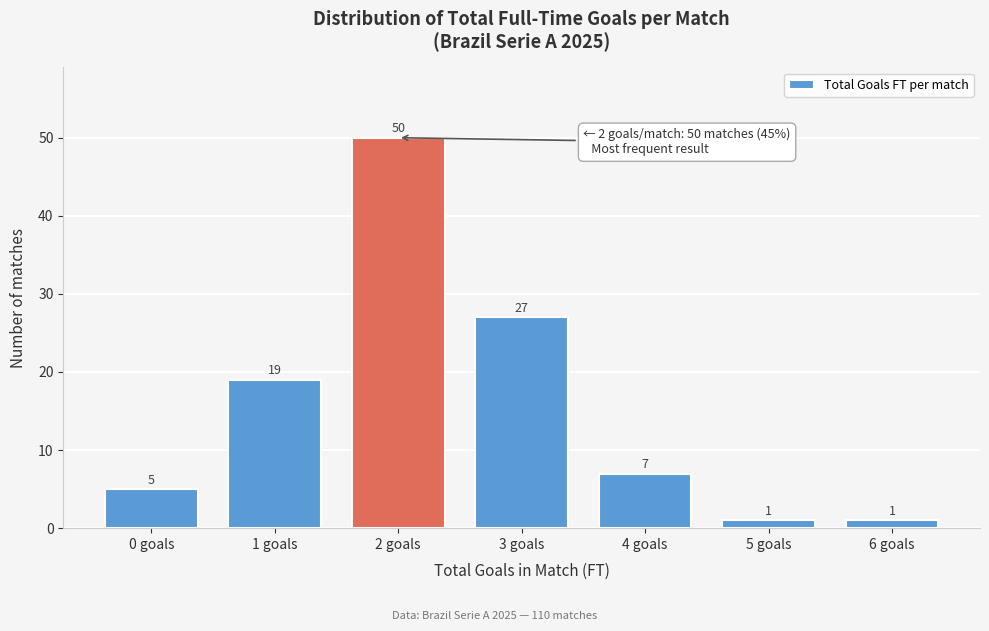

Reading left to right, transcribe all the data shown in this chart.

5	19	50	27	7	1	1